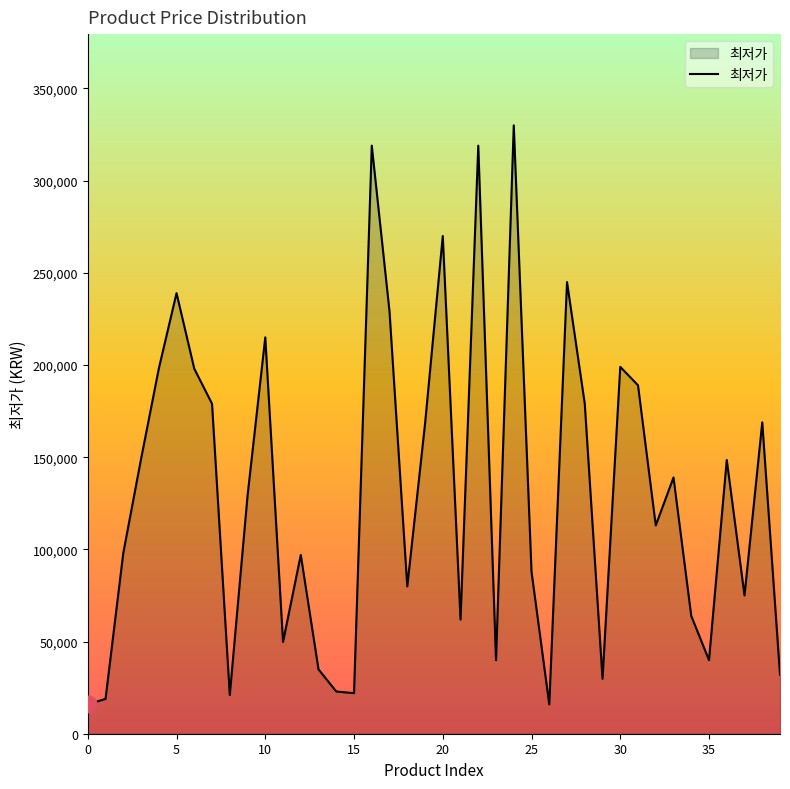

What is the greatest value displayed?

330000